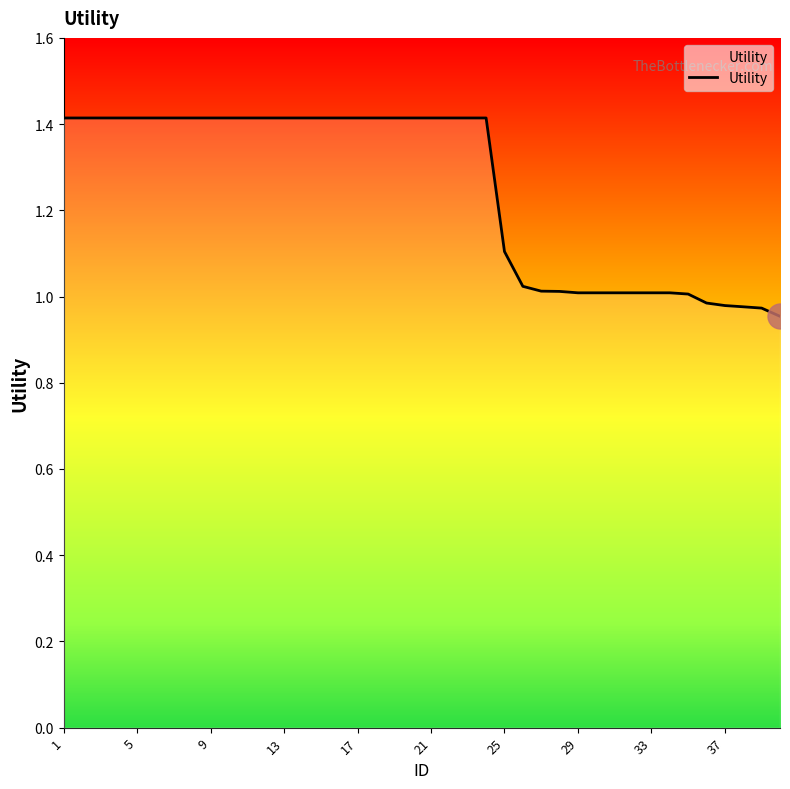

What is the greatest value displayed?

1.4